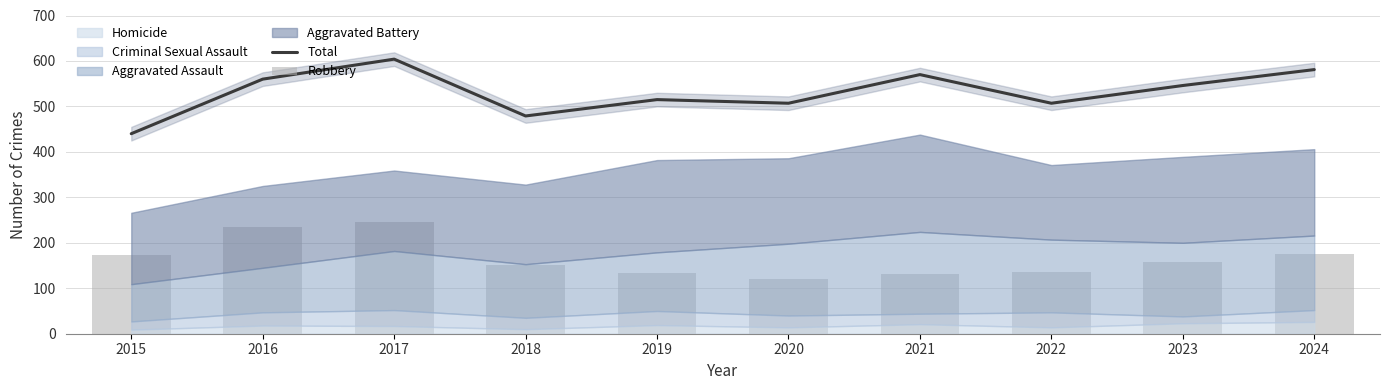

What is the highest value of the Total series?

604